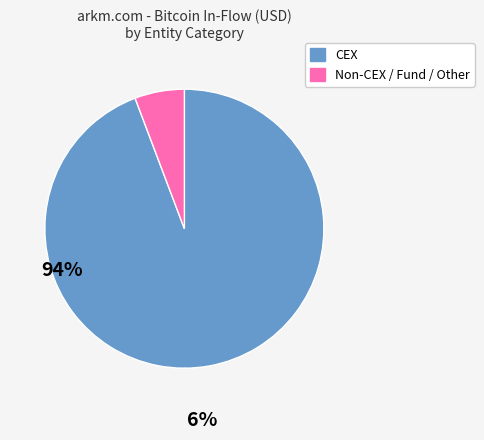

Is there any slice that represents more than half of the pie?

Yes